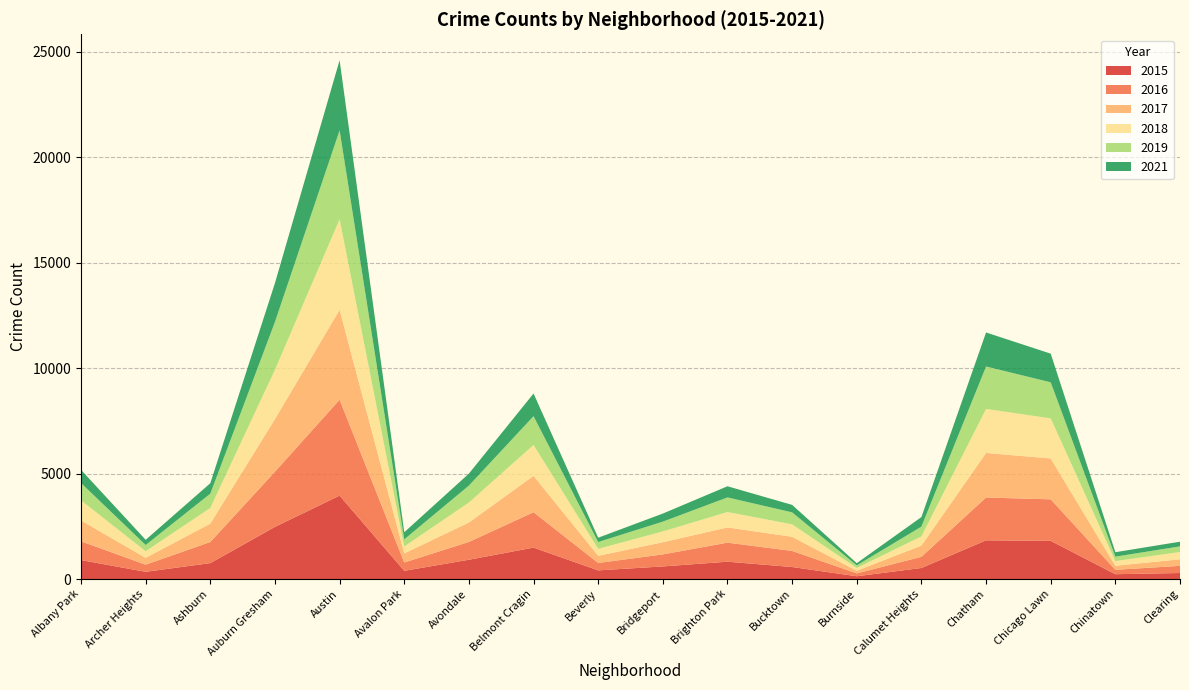

Reading left to right, transcribe all the data shown in this chart.

2015: Albany Park=898	Archer Heights=343	Ashburn=755	Auburn Gresham=2473	Austin=3954	Avalon Park=389	Avondale=915	Belmont Cragin=1490	Beverly=411	Bridgeport=597	Brighton Park=822	Bucktown=570	Burnside=132	Calumet Heights=524	Chatham=1835	Chicago Lawn=1810	Chinatown=229	Clearing=286
2017: Albany Park=988	Archer Heights=324	Ashburn=872	Auburn Gresham=2496	Austin=4261	Avalon Park=430	Avondale=921	Belmont Cragin=1724	Beverly=340	Bridgeport=576	Brighton Park=722	Bucktown=671	Burnside=125	Calumet Heights=532	Chatham=2113	Chicago Lawn=1935	Chinatown=192	Clearing=311
2021: Albany Park=624	Archer Heights=245	Ashburn=495	Auburn Gresham=1842	Austin=3322	Avalon Park=336	Avondale=567	Belmont Cragin=1073	Beverly=205	Bridgeport=382	Brighton Park=528	Bucktown=354	Burnside=105	Calumet Heights=453	Chatham=1612	Chicago Lawn=1358	Chinatown=210	Clearing=222
2018: Albany Park=955	Archer Heights=313	Ashburn=742	Auburn Gresham=2334	Austin=4289	Avalon Park=329	Avondale=949	Belmont Cragin=1463	Beverly=331	Bridgeport=514	Brighton Park=730	Bucktown=591	Burnside=133	Calumet Heights=435	Chatham=2086	Chicago Lawn=1901	Chinatown=223	Clearing=343
2019: Albany Park=821	Archer Heights=297	Ashburn=677	Auburn Gresham=2269	Austin=4217	Avalon Park=337	Avondale=801	Belmont Cragin=1365	Beverly=322	Bridgeport=463	Brighton Park=693	Bucktown=566	Burnside=121	Calumet Heights=465	Chatham=2011	Chicago Lawn=1709	Chinatown=209	Clearing=268
2016: Albany Park=889	Archer Heights=337	Ashburn=1001	Auburn Gresham=2614	Austin=4544	Avalon Park=396	Avondale=843	Belmont Cragin=1677	Beverly=350	Bridgeport=571	Brighton Park=902	Bucktown=762	Burnside=136	Calumet Heights=529	Chatham=2028	Chicago Lawn=1968	Chinatown=209	Clearing=340